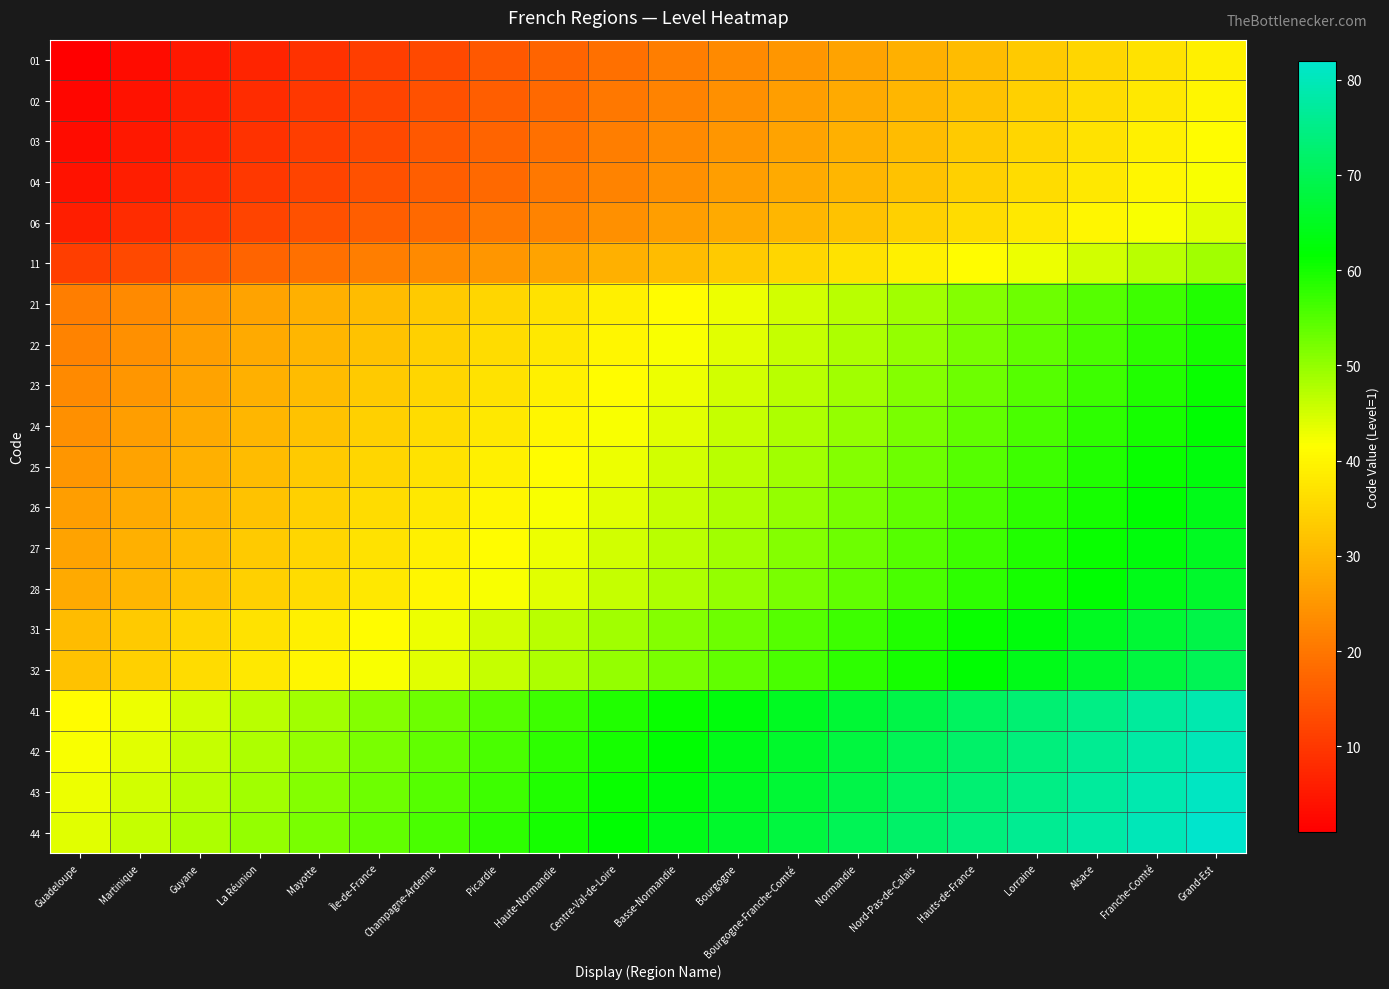

At which category is the sum across all series the highest?

Grand-Est